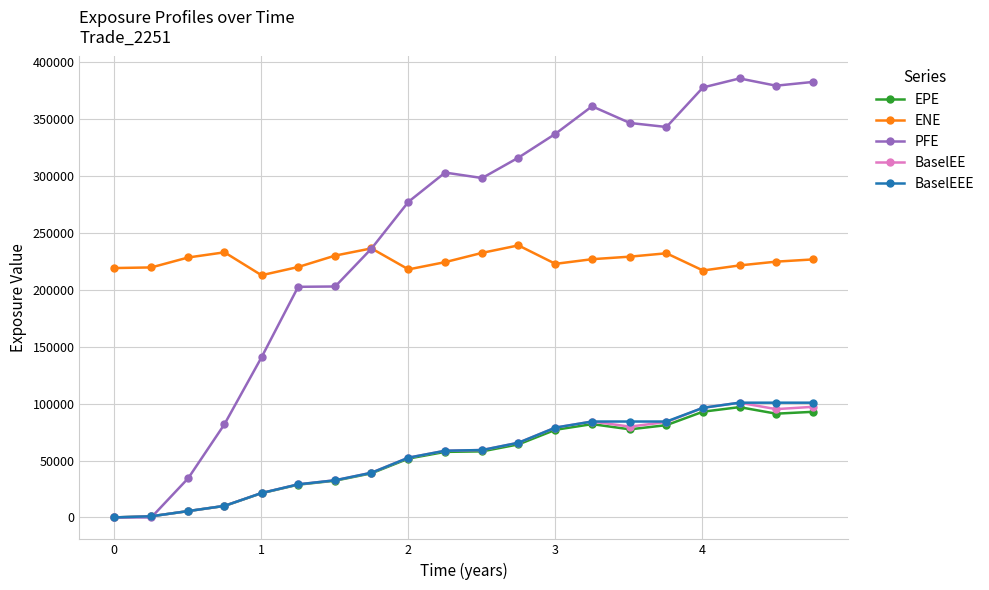

Which series has the largest total across all categories?

PFE